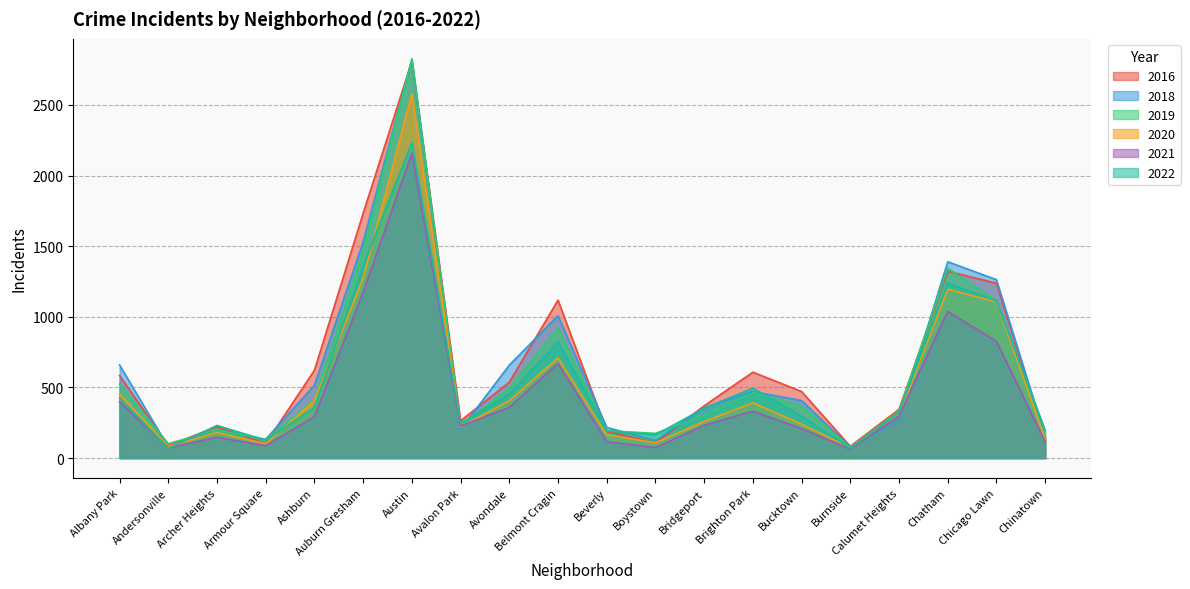

What is the value of the 2019 point at the 19th from the left?

1113